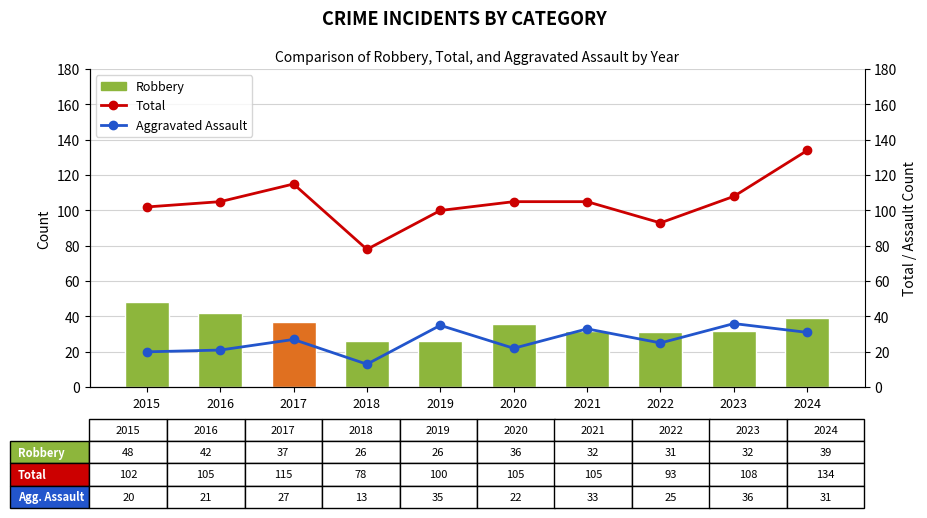

How many data points in Total are less than 105?

4